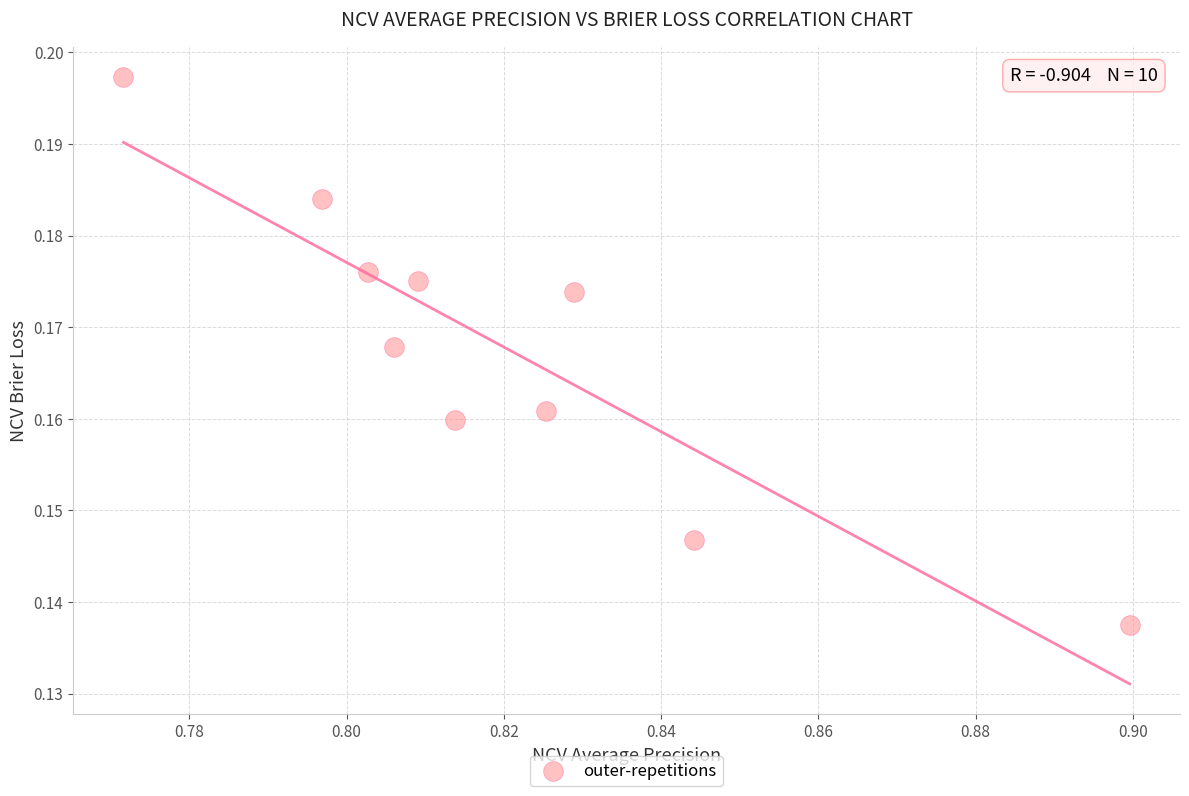

What is the average X value?

0.8